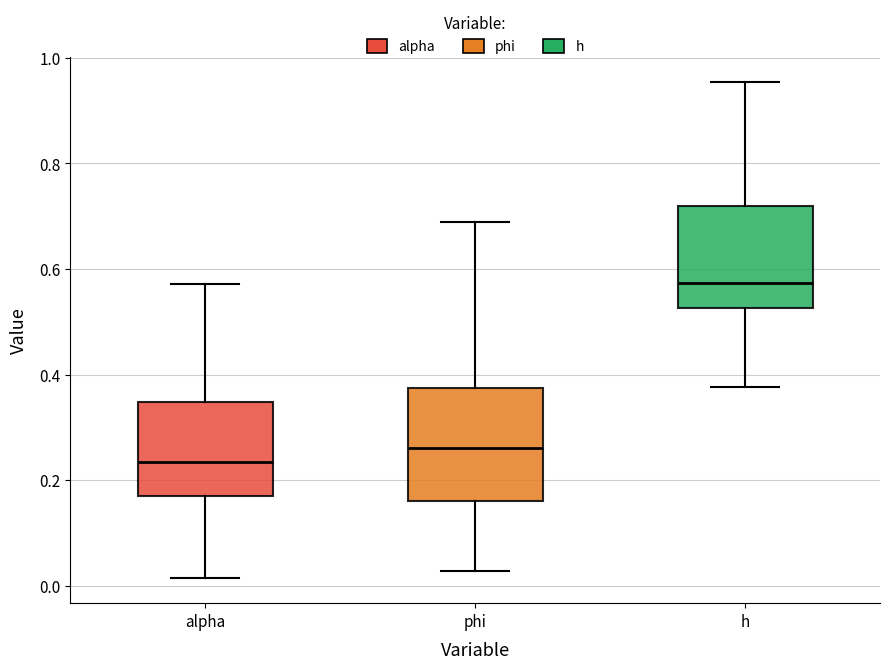

Which box has the highest median line?

h